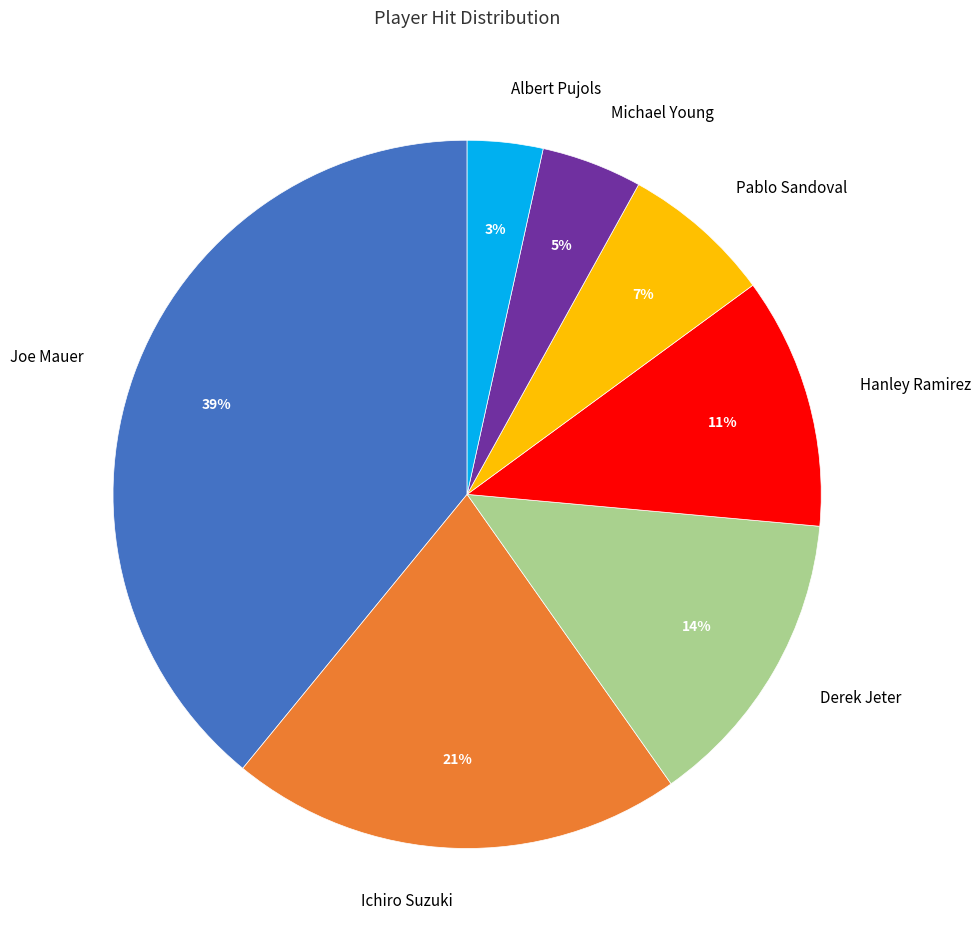

Is there a majority slice in this chart?

No